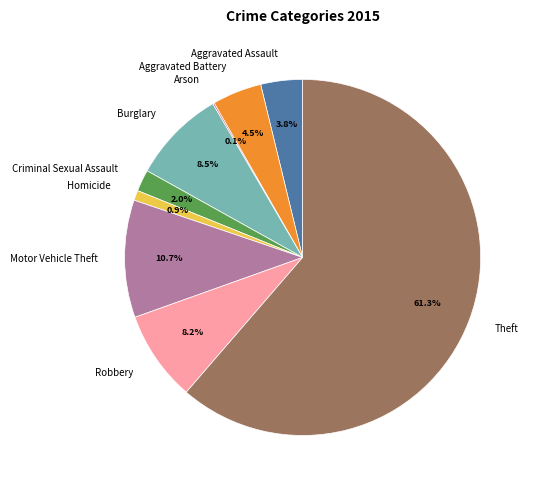

What percentage is NOT represented by Criminal Sexual Assault?

98.0%